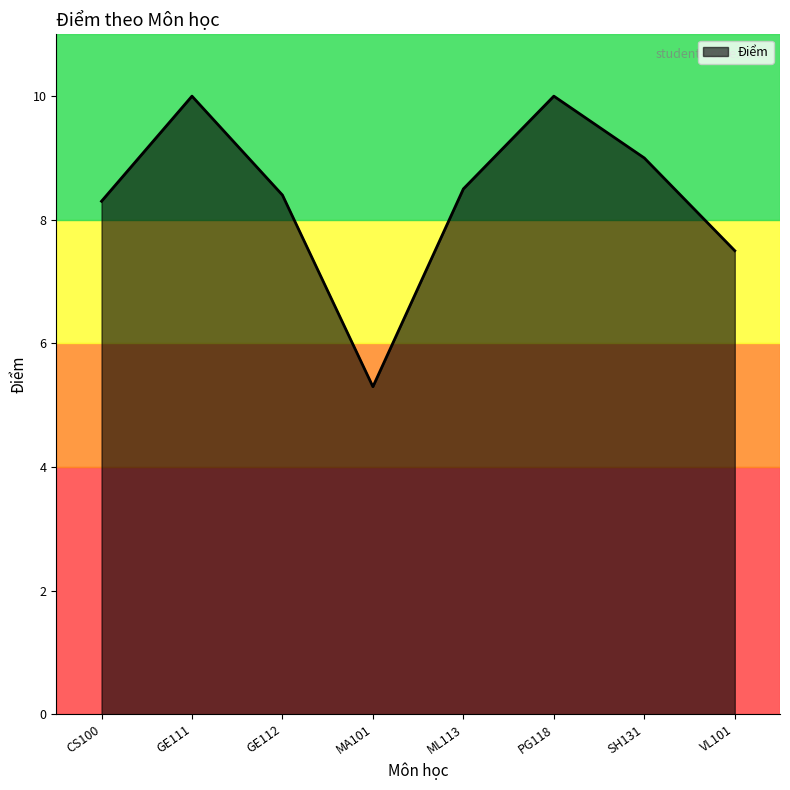

What position from the left is VL101?

8